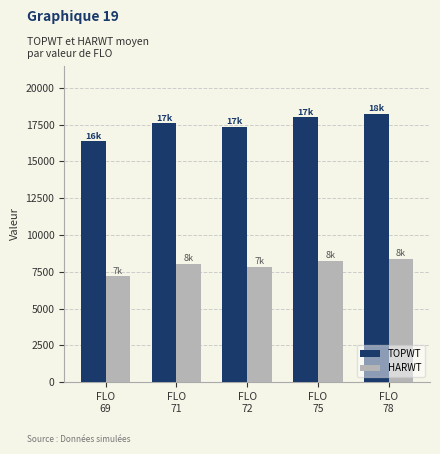

What is the difference between the maximum and minimum values in the HARWT series?

1207